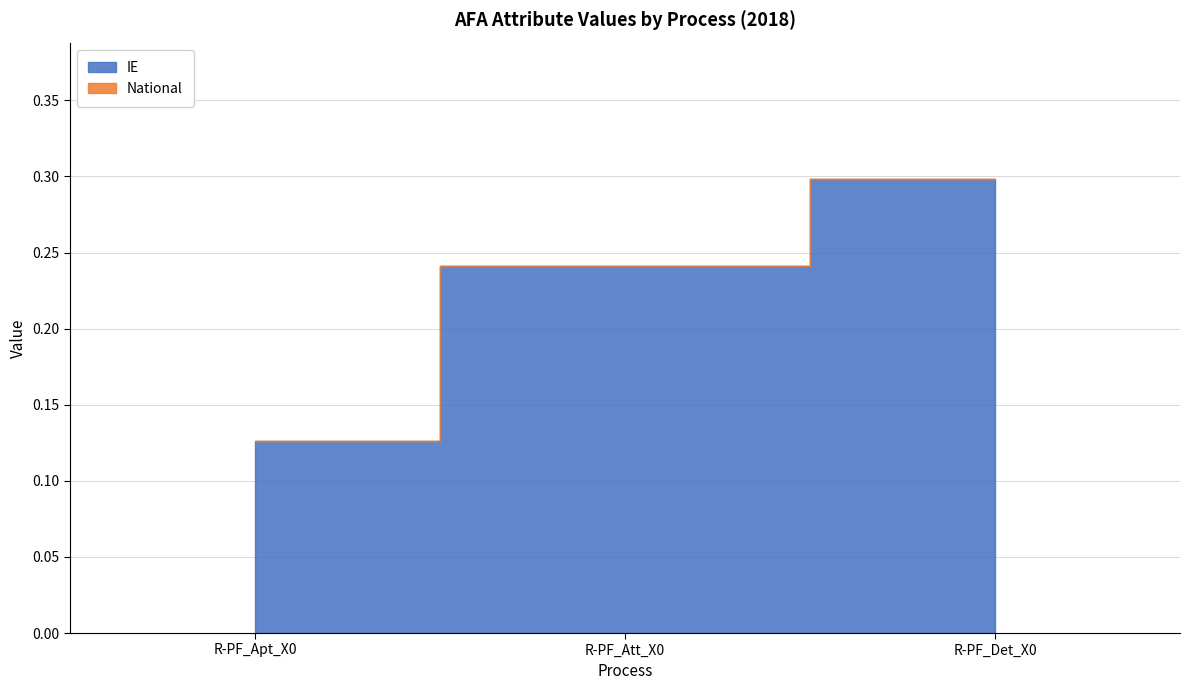

How many National values are between 0 and 1?

3